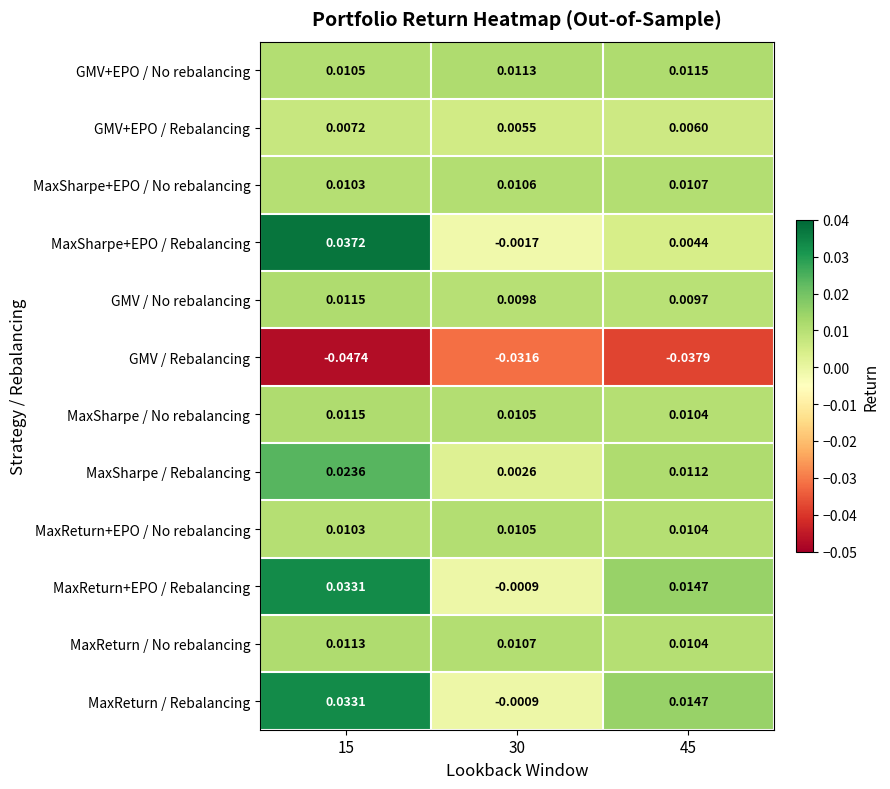

Which series changed the most between 15 and 45?

MaxSharpe+EPO / Rebalancing